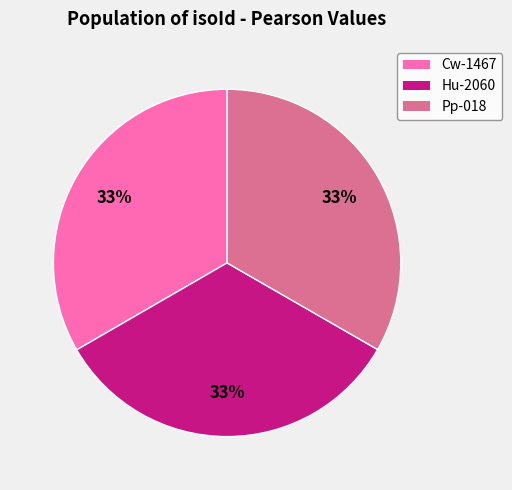

True or false: Hu-2060 accounts for 33% of the total.

True